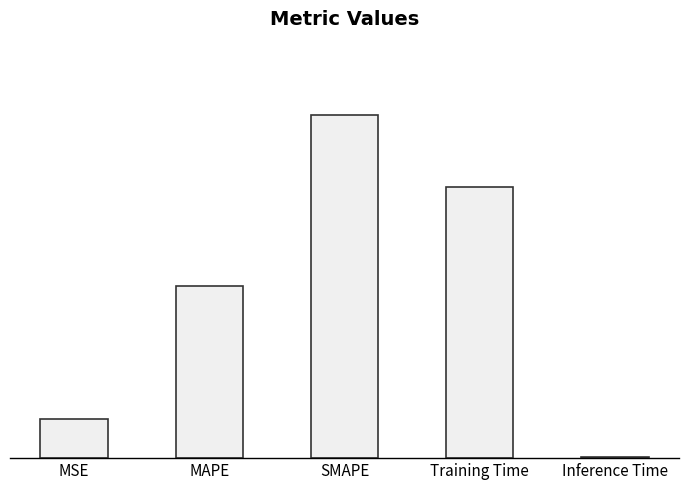

What position from the left is MSE?

1